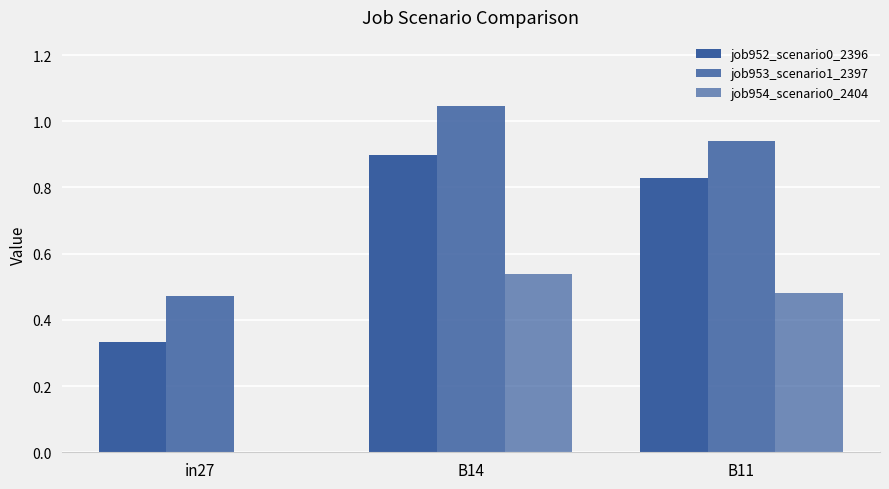

Reading left to right, what are all the values shown in this chart?

job952_scenario0_2396: in27=0.3	B14=0.9	B11=0.8
job953_scenario1_2397: in27=0.5	B14=1.0	B11=0.9
job954_scenario0_2404: in27=0.0	B14=0.5	B11=0.5